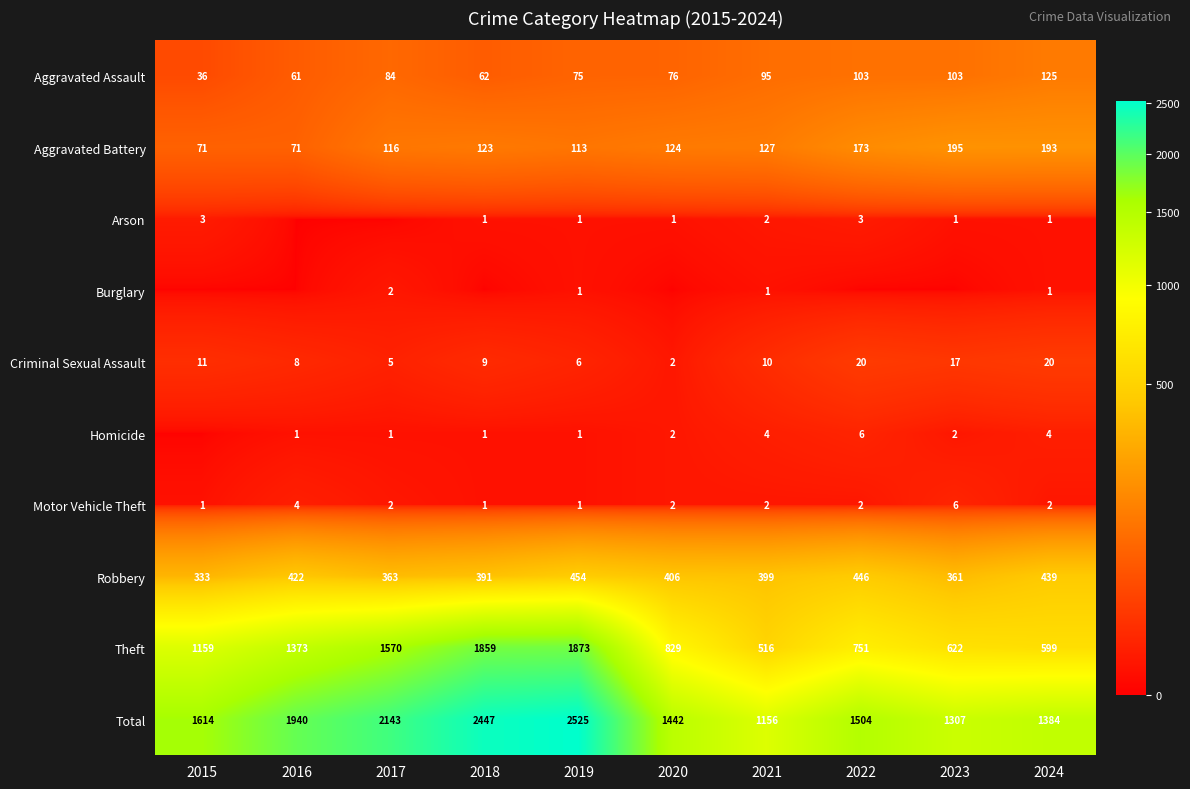

The Criminal Sexual Assault series shows 3 at 2017. True or false?

False